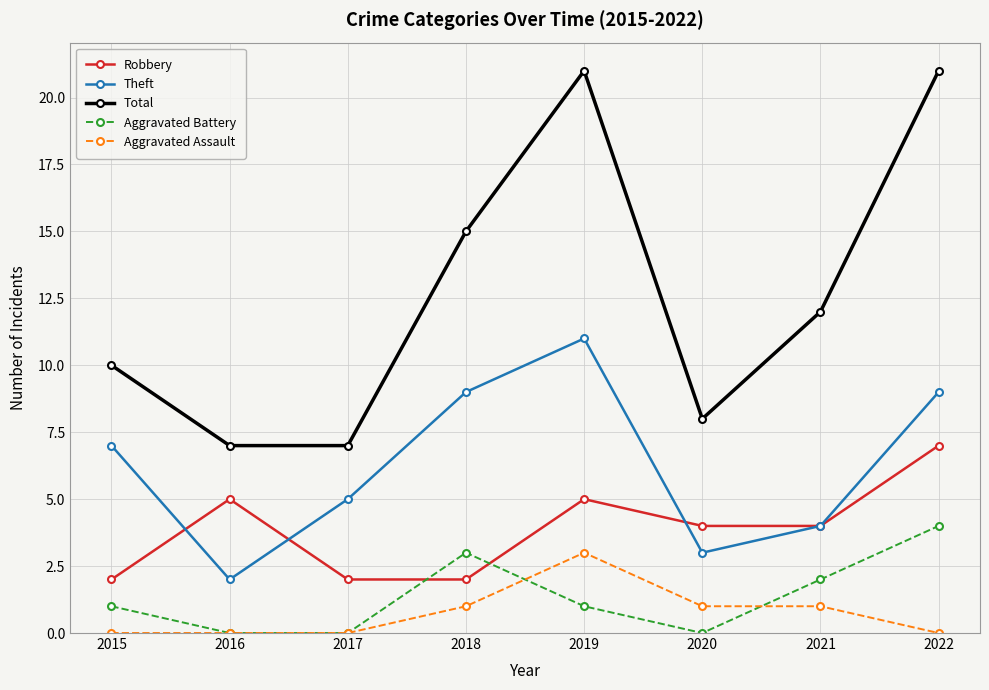

At 2015, list the series in order from largest to smallest.

Total, Theft, Robbery, Aggravated Battery, Aggravated Assault